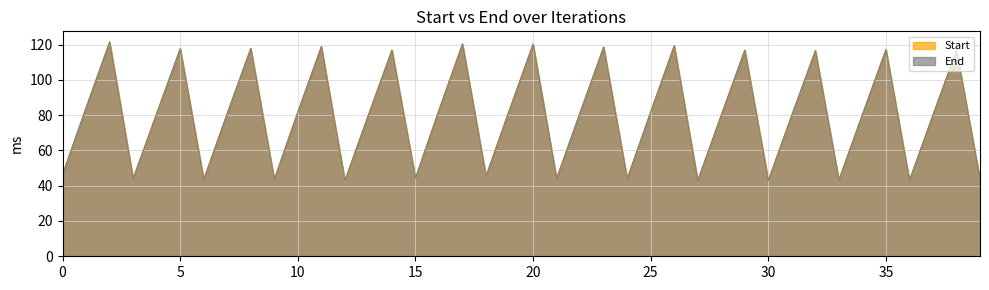

What is the total value across all series at 30?

85.8